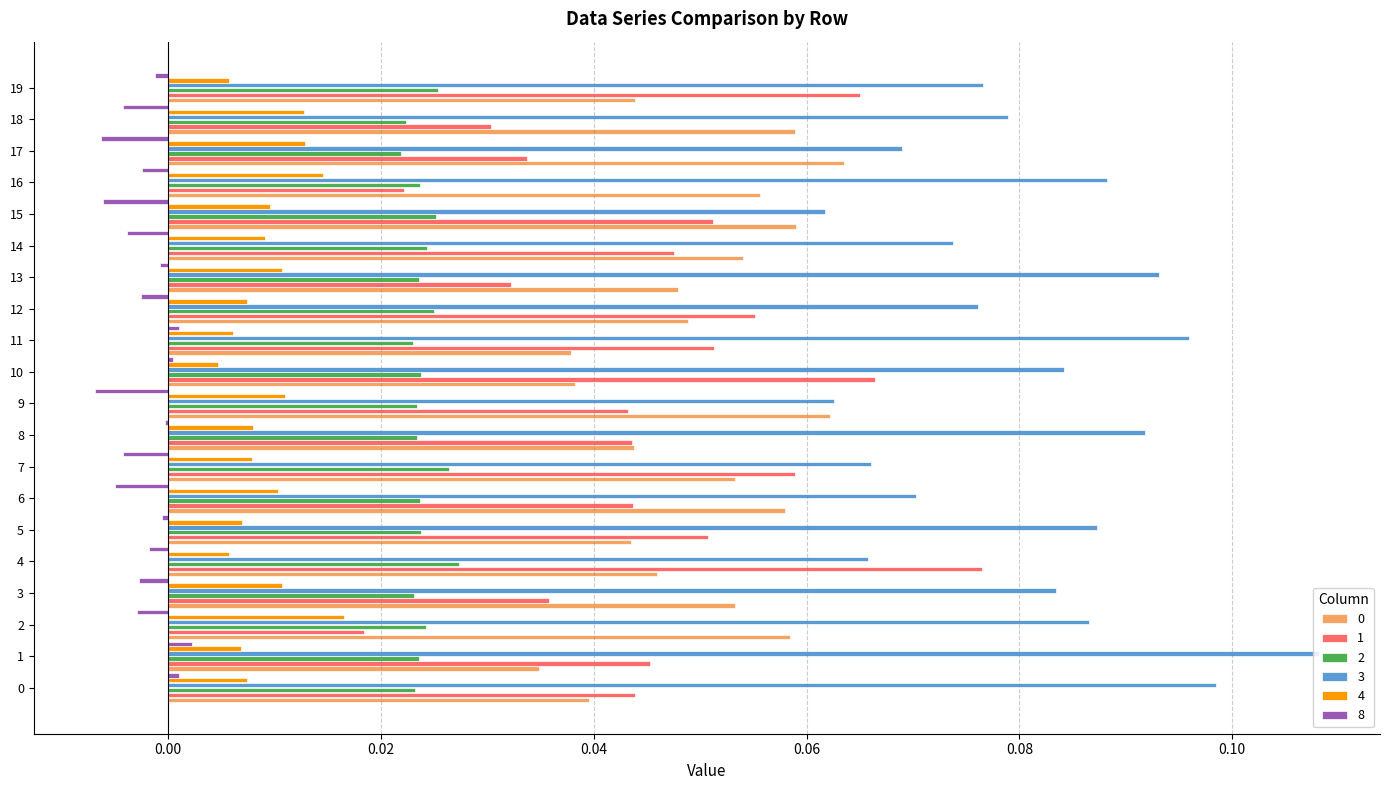

Which series has the largest total across all categories?

3